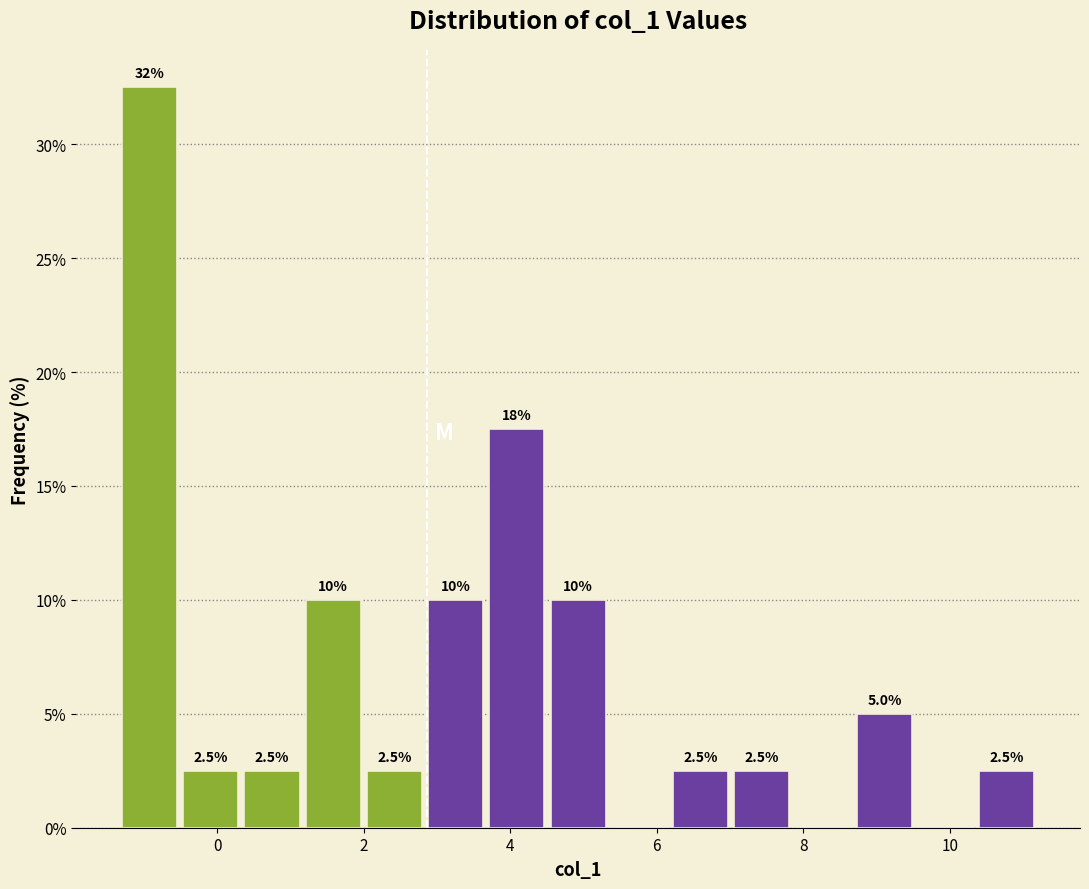

Over which range of the x-axis is the bar tallest?

-1.2 to -0.4